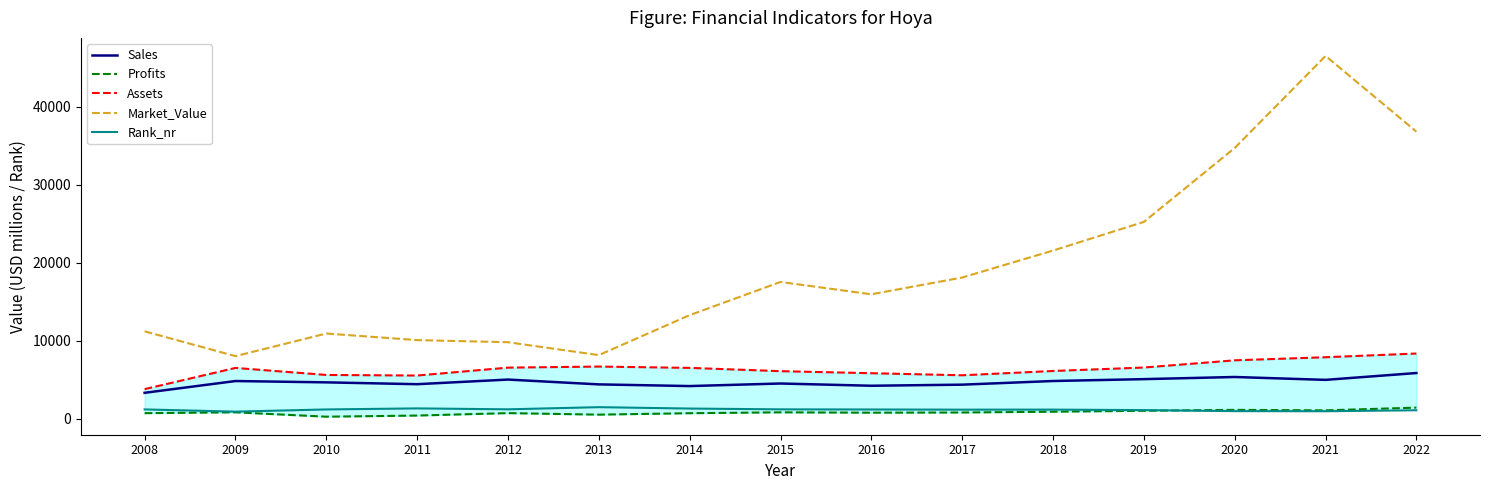

Reading right to left, list all the values displayed in this chart.

Sales: 2022=5855.0	2021=4979.0	2020=5347.0	2019=5073.0	2018=4833.0	2017=4365.0	2016=4225.0	2015=4513.0	2014=4184.0	2013=4400.0	2012=5018.0	2011=4425.0	2010=4660.0	2009=4830.0	2008=3320.0
Profits: 2022=1420.8	2021=1071.3	2020=1133.4	2019=1017.0	2018=897.7	2017=796.6	2016=771.4	2015=817.9	2014=705.4	2013=522.1	2012=716.7	2011=405.3	2010=260.0	2009=820.0	2008=710.0
Assets: 2022=8355.0	2021=7880.0	2020=7485.0	2019=6560.0	2018=6118.0	2017=5567.0	2016=5833.0	2015=6095.0	2014=6515.0	2013=6685.0	2012=6548.0	2011=5534.0	2010=5610.0	2009=6510.0	2008=3790.0
Market_Value: 2022=36799.0	2021=46504.0	2020=34708.0	2019=25228.0	2018=21555.0	2017=18101.0	2016=15949.0	2015=17528.0	2014=13277.0	2013=8154.0	2012=9805.0	2011=10077.0	2010=10920.0	2009=8020.0	2008=11200.0
Rank_nr: 2022=1084.0	2021=958.0	2020=971.0	2019=1102.0	2018=1166.0	2017=1160.0	2016=1182.0	2015=1199.0	2014=1302.0	2013=1480.0	2012=1203.0	2011=1322.0	2010=1187.0	2009=906.0	2008=1191.0